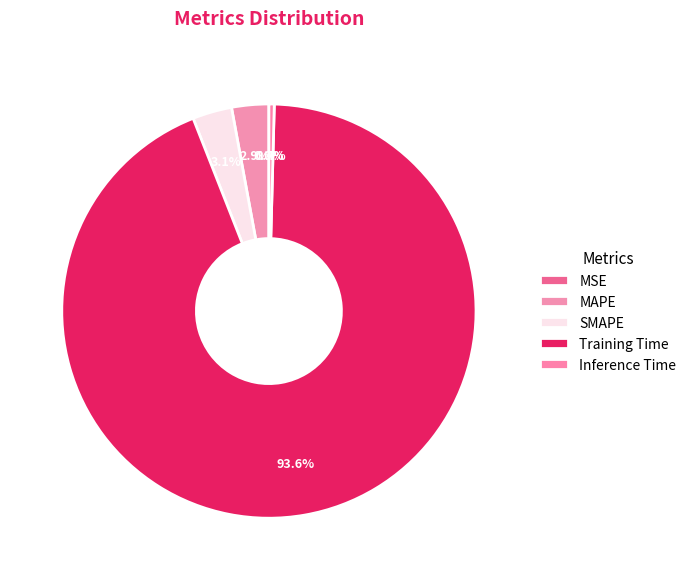

How many segments does this pie chart have?

5